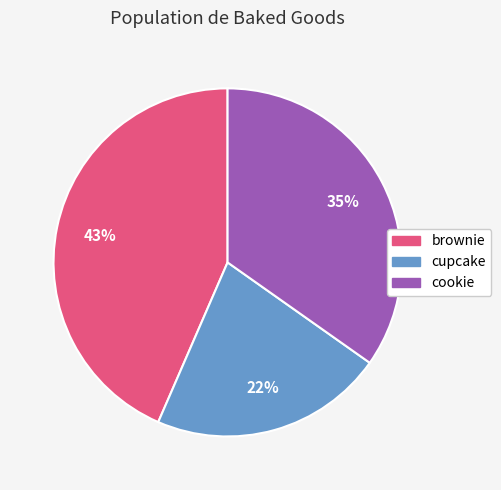

Count the number of slices in the pie.

3